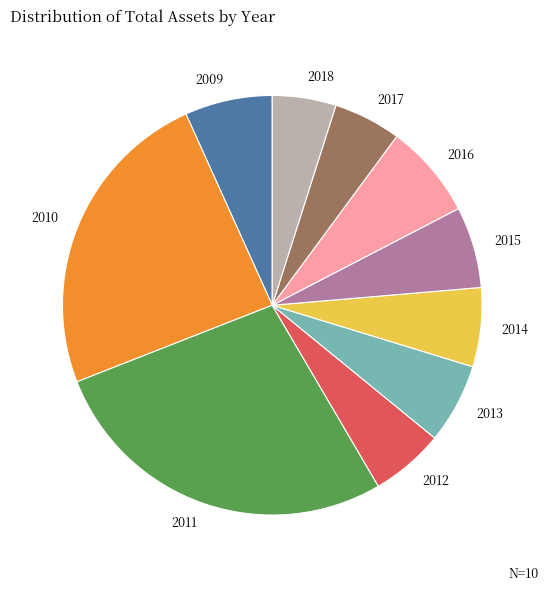

The 2011 slice represents 22% of the pie. True or false?

False